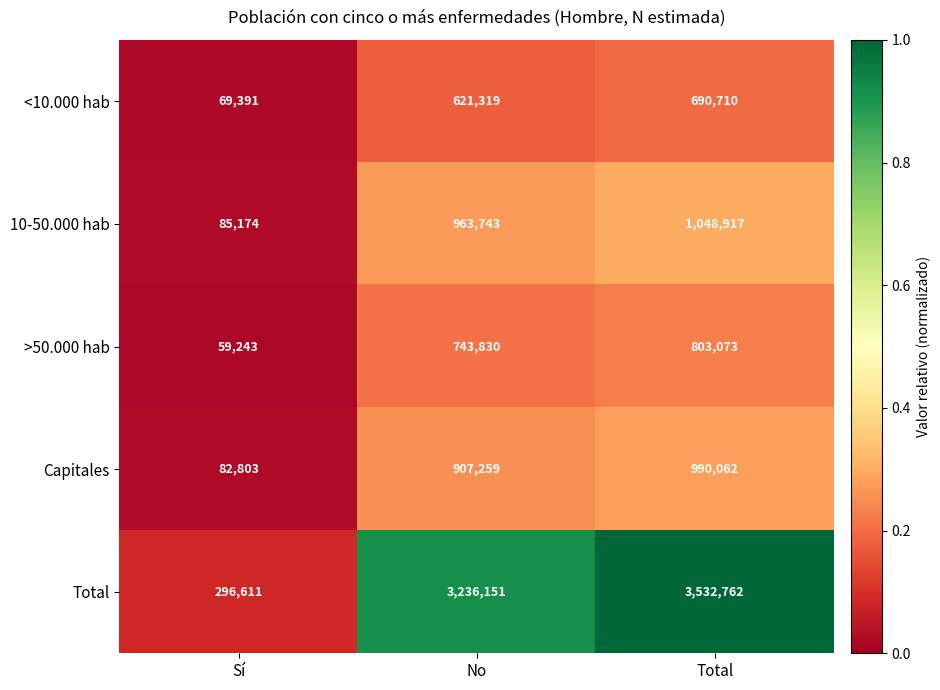

Reading left to right, extract all data points from this chart.

<10.000 hab: Sí=69391	No=621319	Total=690710
10-50.000 hab: Sí=85174	No=963743	Total=1048917
>50.000 hab: Sí=59243	No=743830	Total=803073
Capitales: Sí=82803	No=907259	Total=990062
Total: Sí=296611	No=3236151	Total=3532762